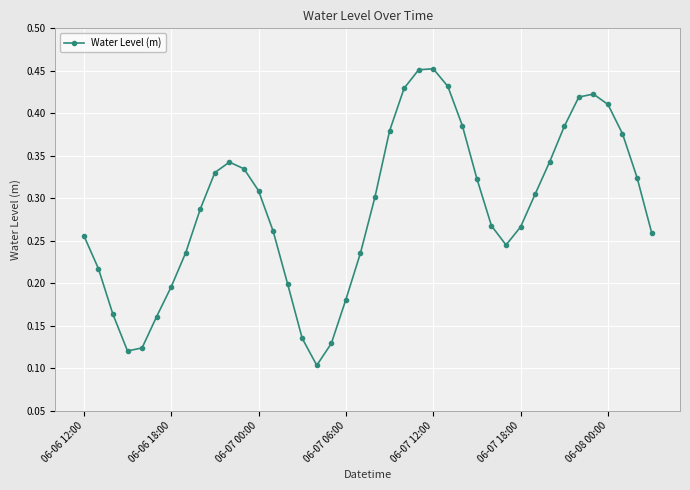

How many values are between 0 and 1?

40